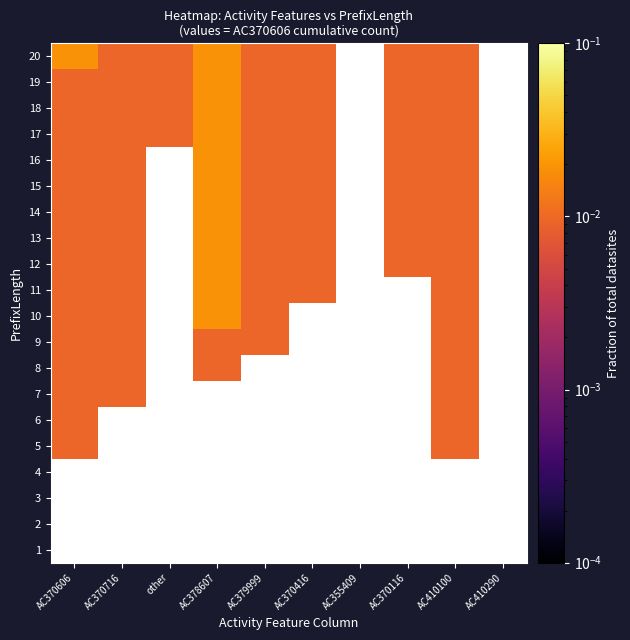

How many data points in 15 are above 0?

7